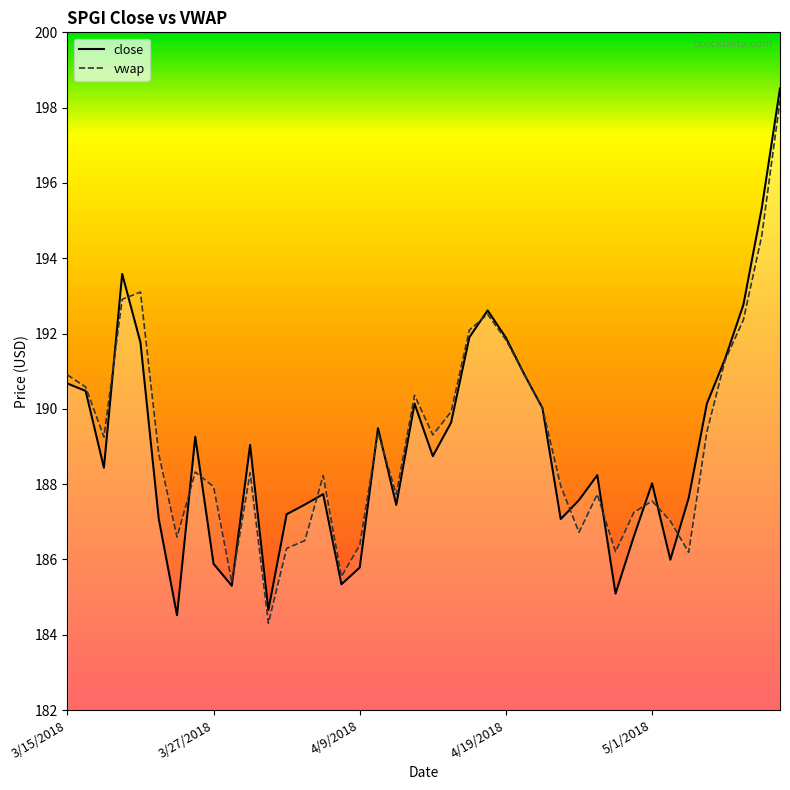

What is the spread (max minus min) of values at 13?

1.0